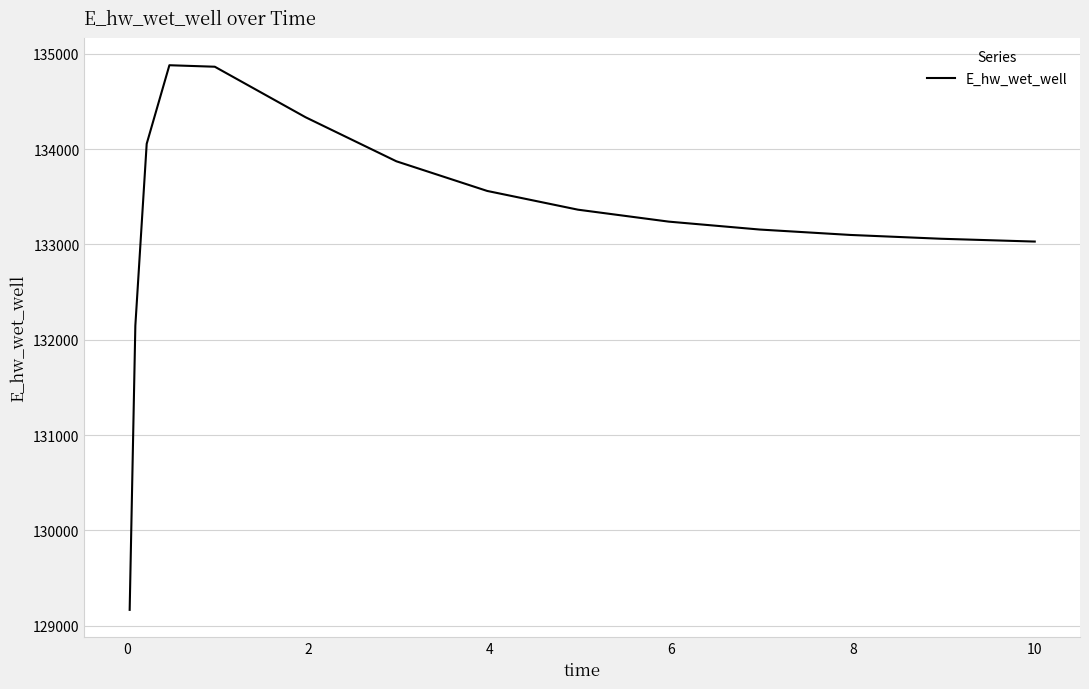

What is the minimum value shown in the chart?

129164.7